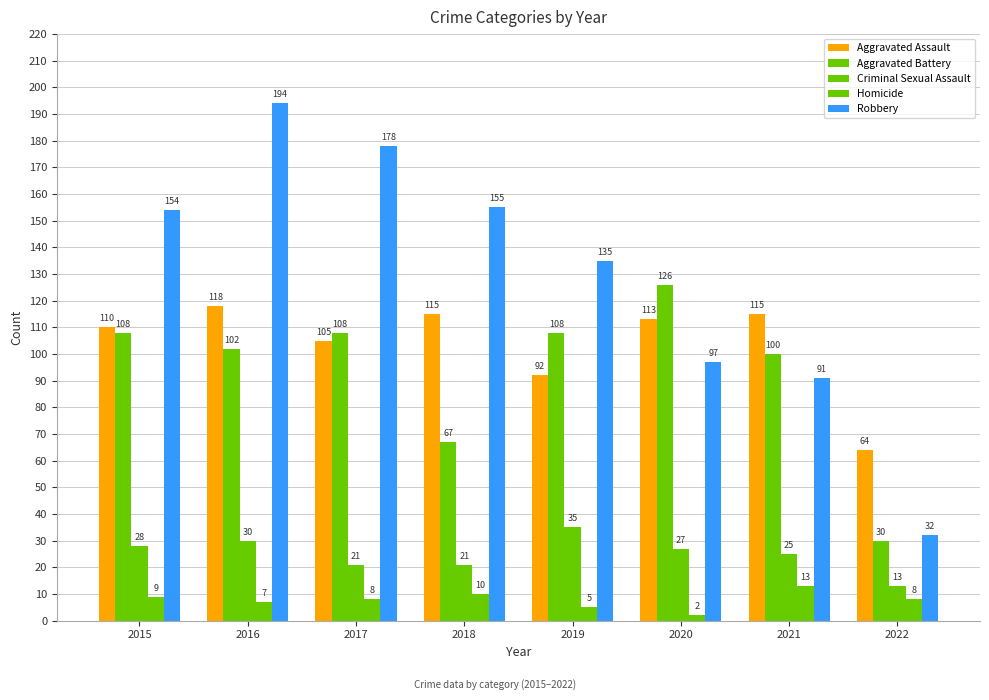

Reading right to left, transcribe all the data shown in this chart.

Aggravated Assault: 64	115	113	92	115	105	118	110
Aggravated Battery: 30	100	126	108	67	108	102	108
Criminal Sexual Assault: 13	25	27	35	21	21	30	28
Homicide: 8	13	2	5	10	8	7	9
Robbery: 32	91	97	135	155	178	194	154